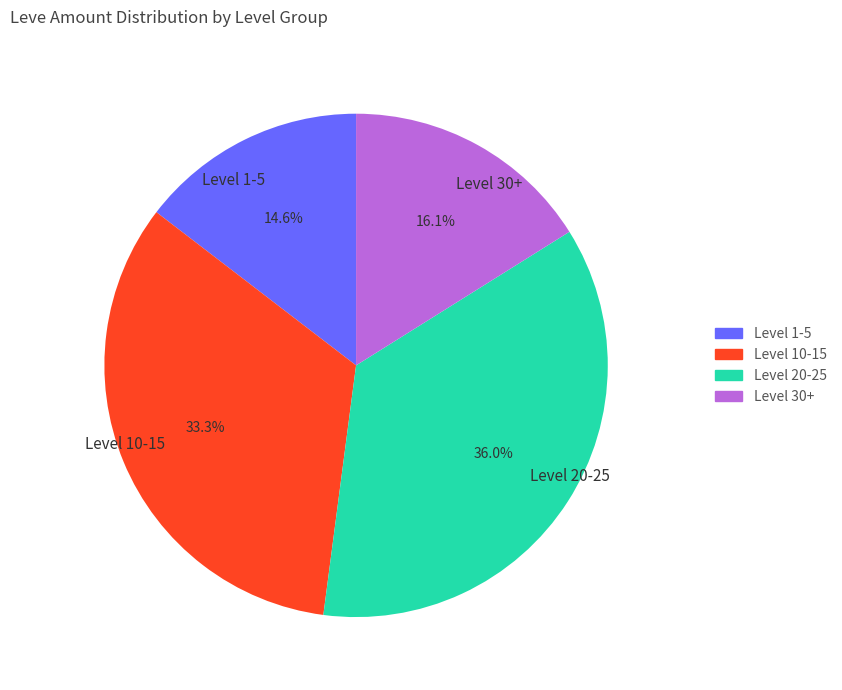

Between Level 10-15 and Level 1-5, which is larger?

Level 10-15